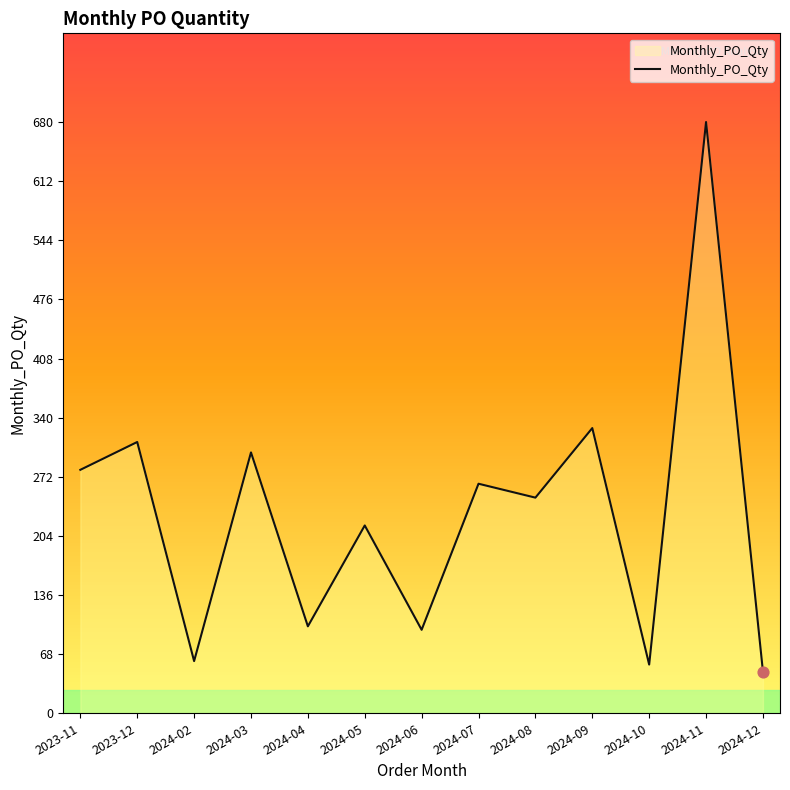

What is the ratio of the value at 2024-07 to the value at 2024-12?

5.5